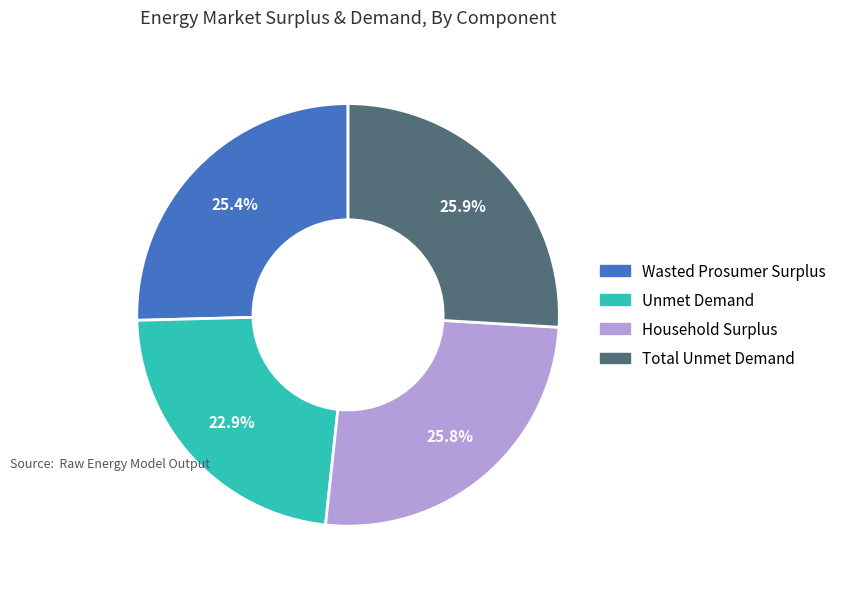

To the nearest percent, what portion does Wasted Prosumer Surplus represent?

25%